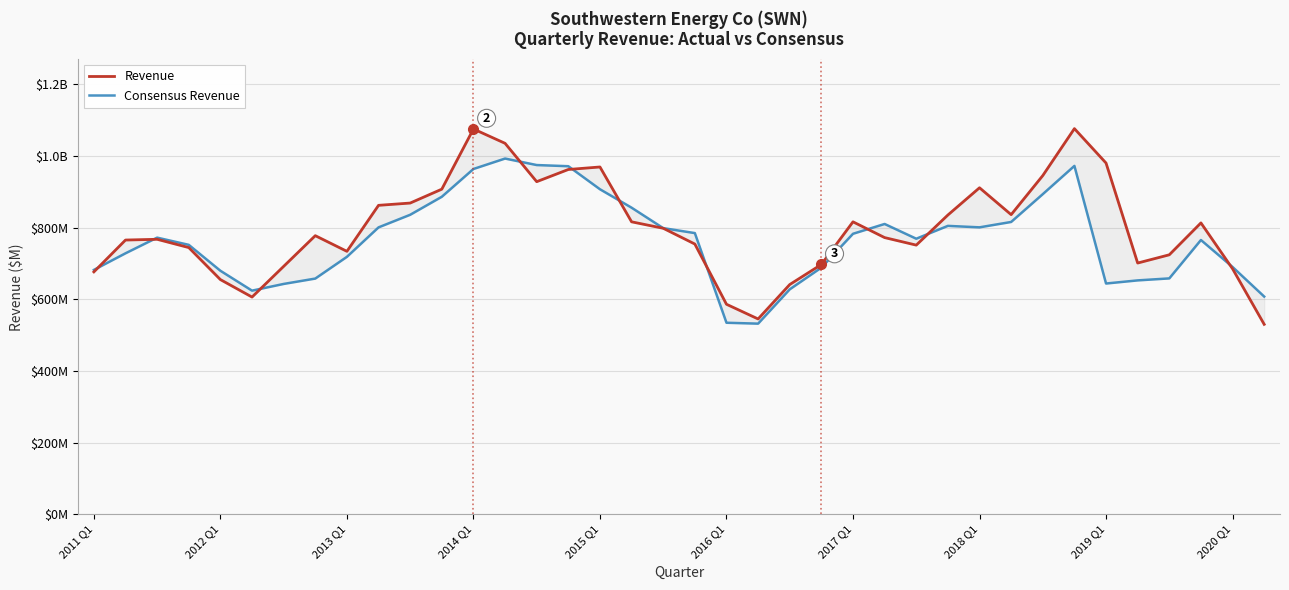

What is the average value of the Revenue series?

795.7